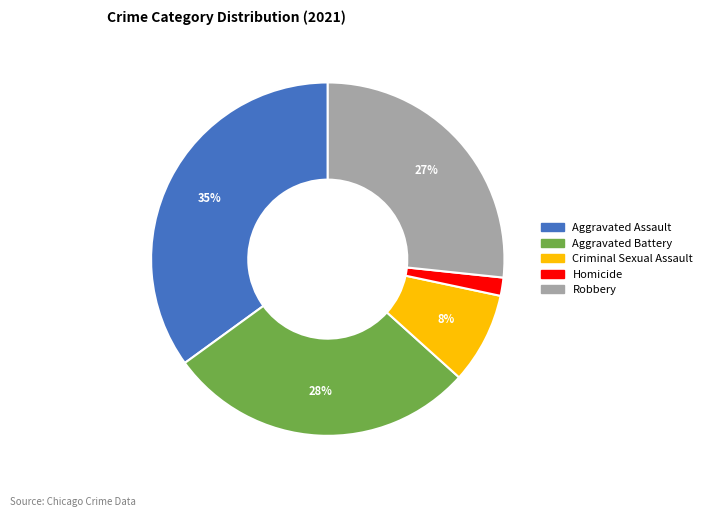

What percentage is the Homicide slice, to the nearest percent?

2%